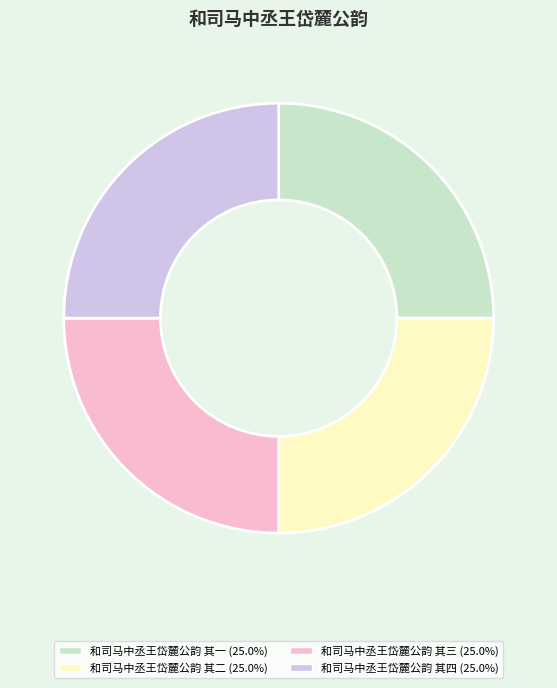

The 和司马中丞王岱麓公韵 其一 slice represents 17% of the pie. True or false?

False